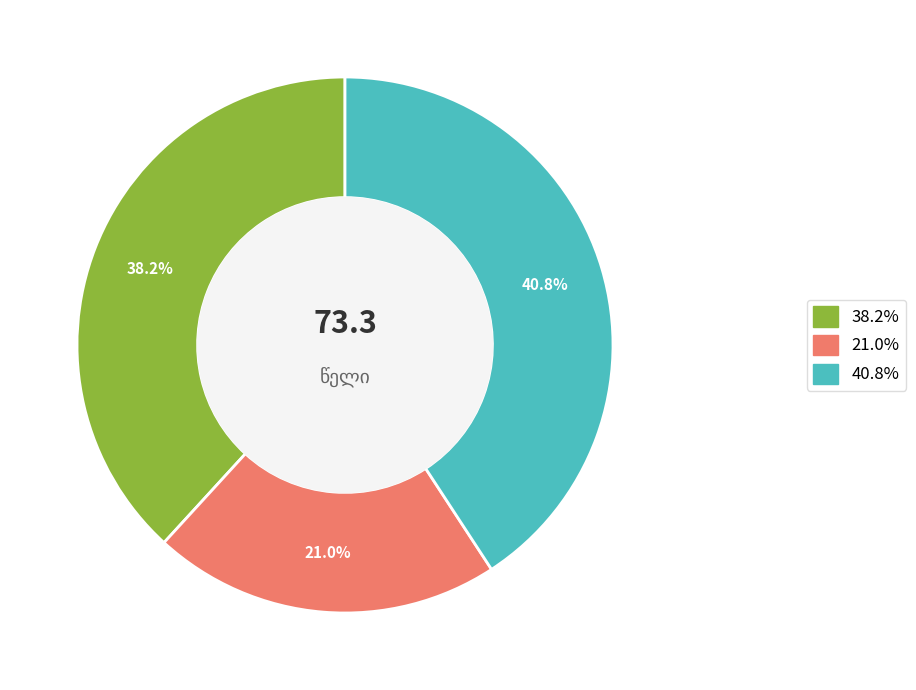

Is there any slice that represents more than half of the pie?

No